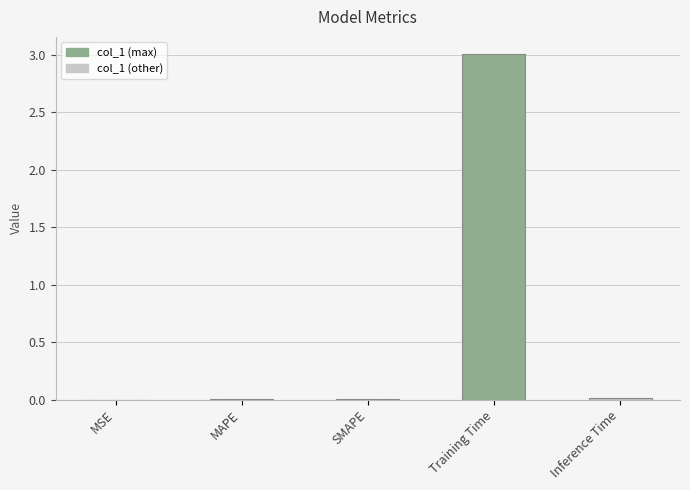

True or false: the data shows 3.9 at Training Time.

False